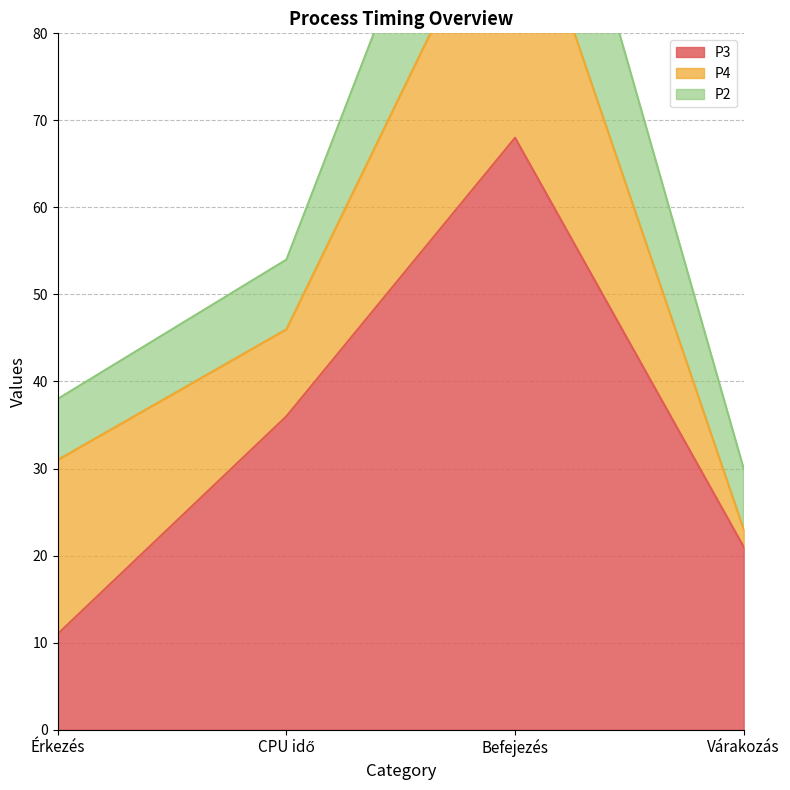

True or false: P3 and P2 cross at least once.

False